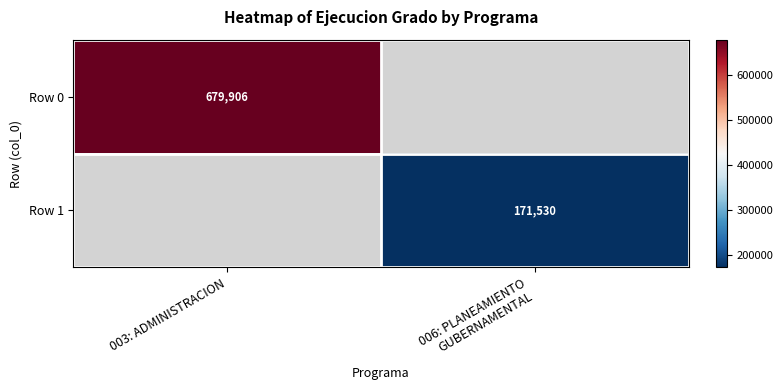

What is the minimum value shown in the chart?

171530.0